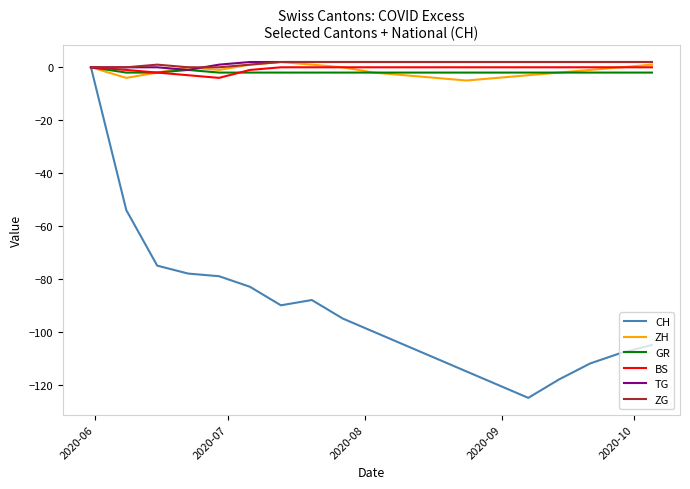

Which series has the widest spread of values?

CH